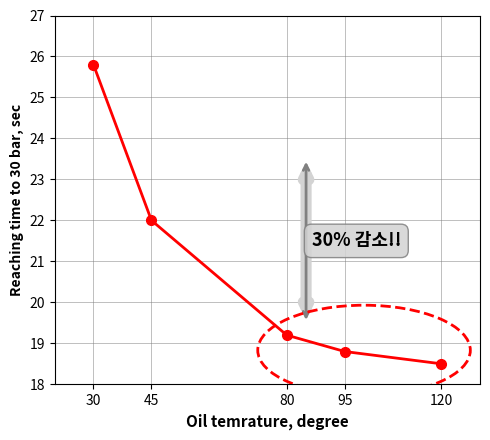

Is it true that the value at 30 is 25.8?

True